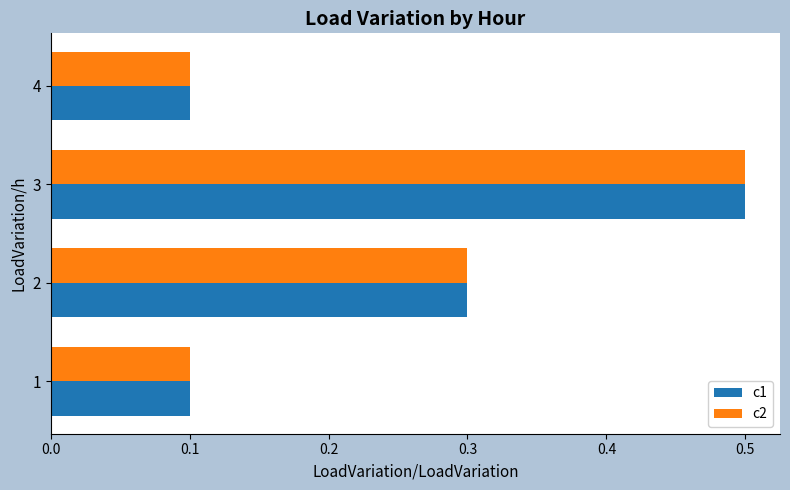

True or false: c1 has a value of 0.7 at 3.

False